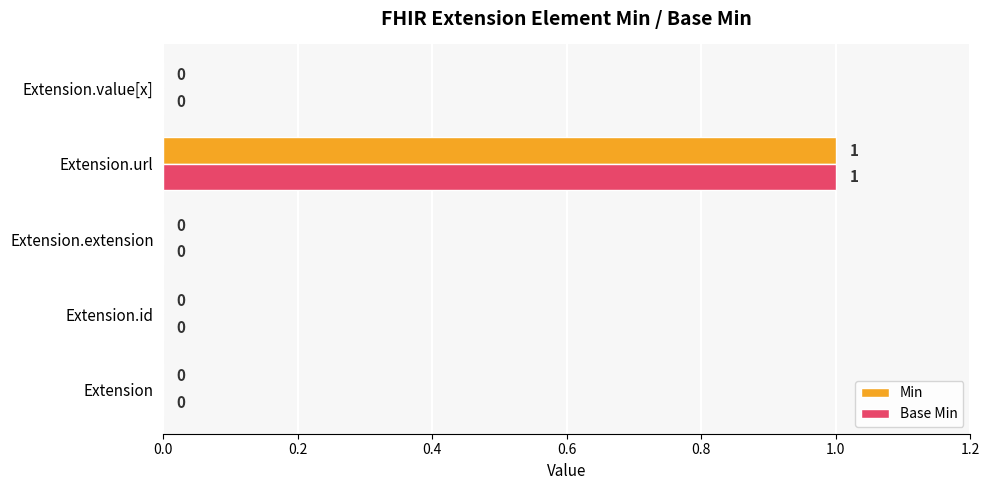

The Min series shows 0 at Extension.value[x]. True or false?

True